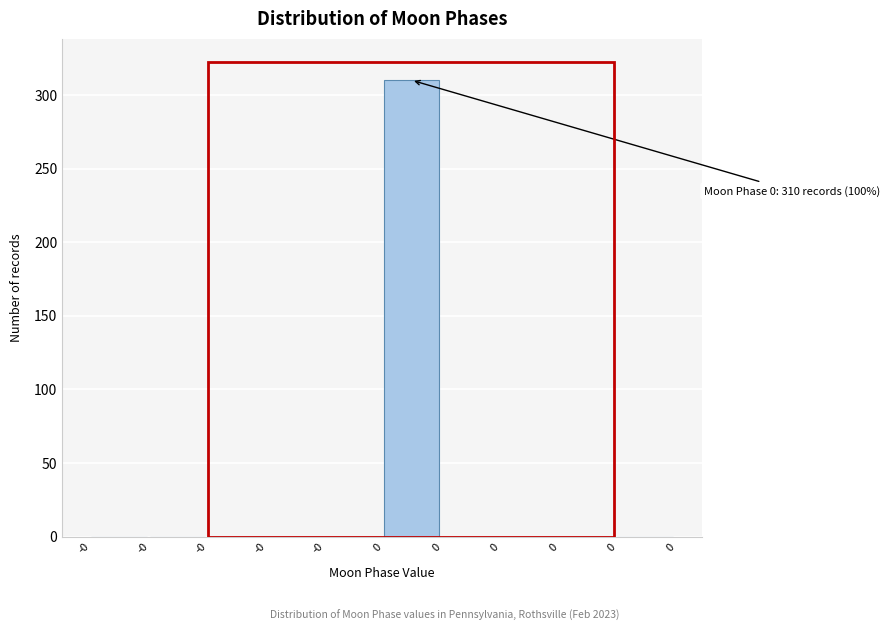

Are the bars horizontal?

No